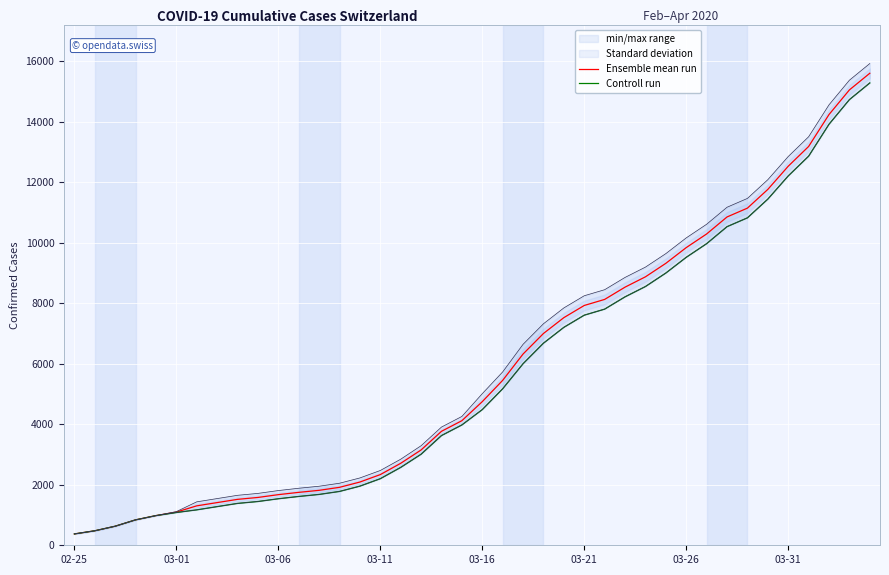

What is the difference between the maximum and minimum values in the Controll run series?

14909.0